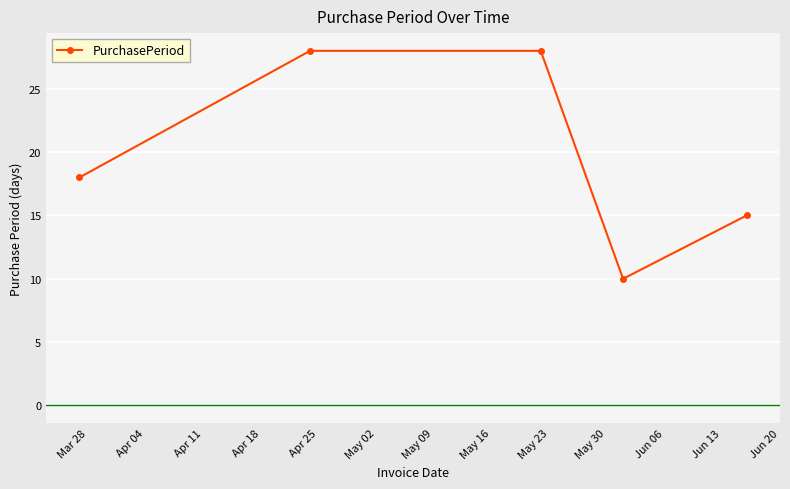

What is the difference between the maximum and minimum values?

18